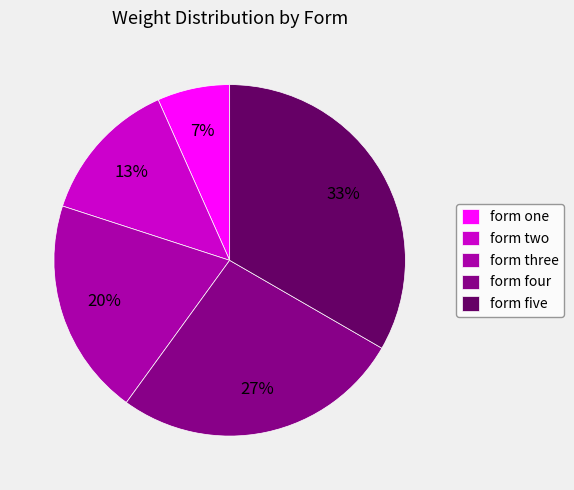

Between form one and form four, which is larger?

form four